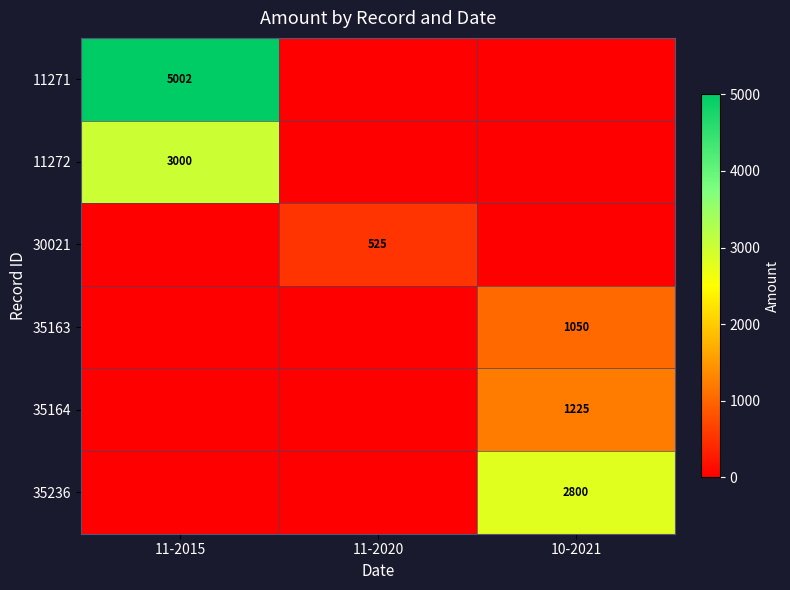

At which category does the chart reach its peak across all series?

11-2015